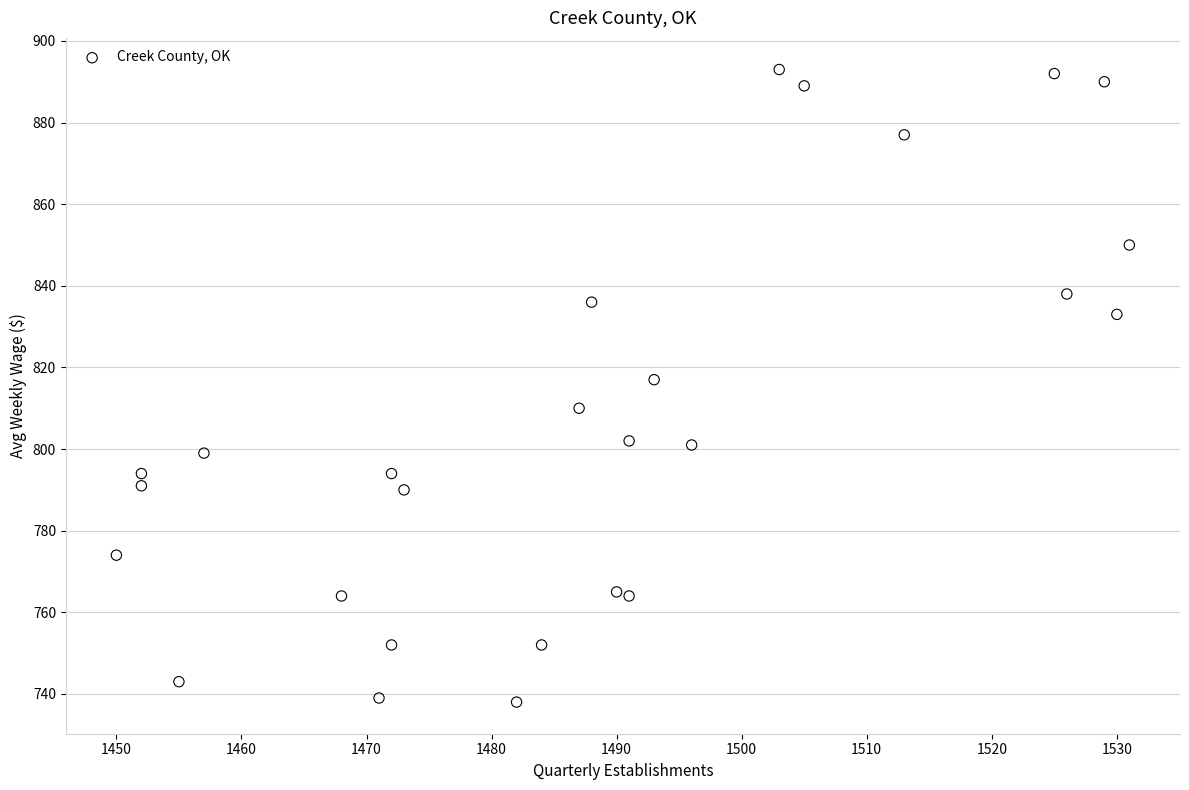

What is the range of Y values (max minus min)?

155